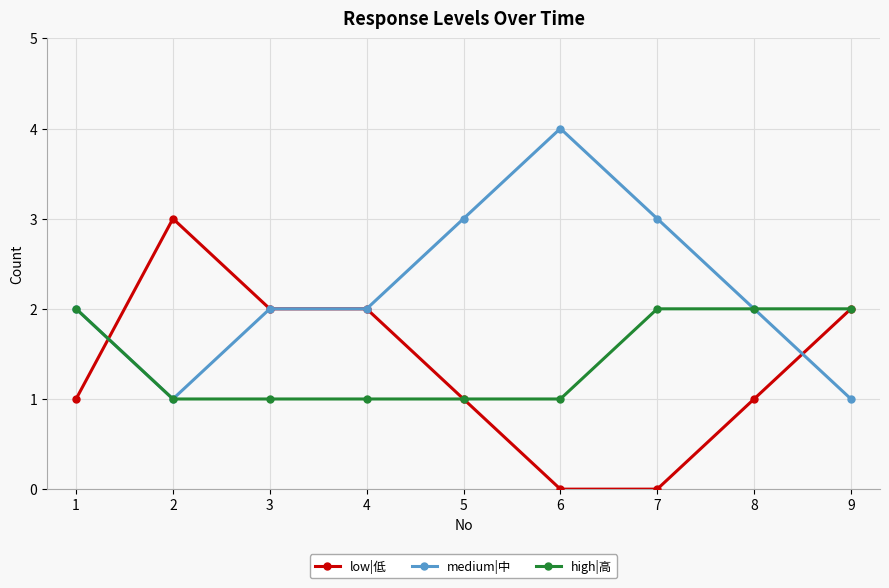

List the series in order of their peak value, lowest first.

high|高, low|低, medium|中